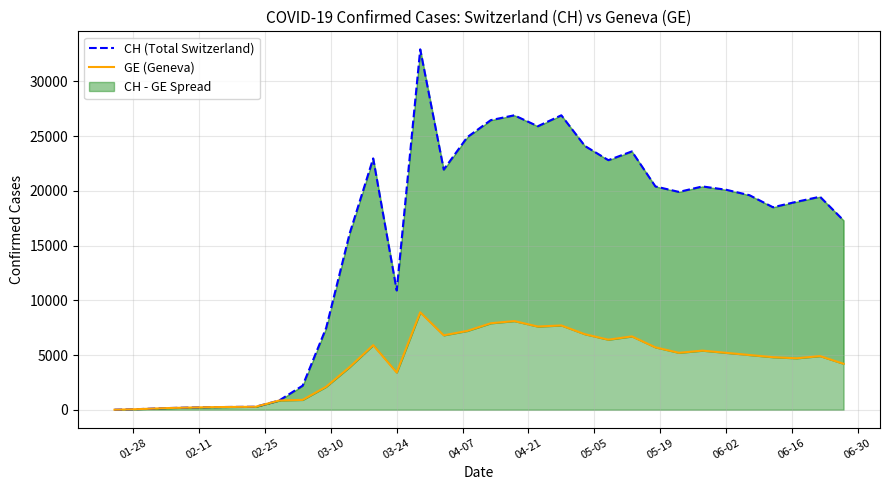

Which series has the largest total across all categories?

CH (Total Switzerland)